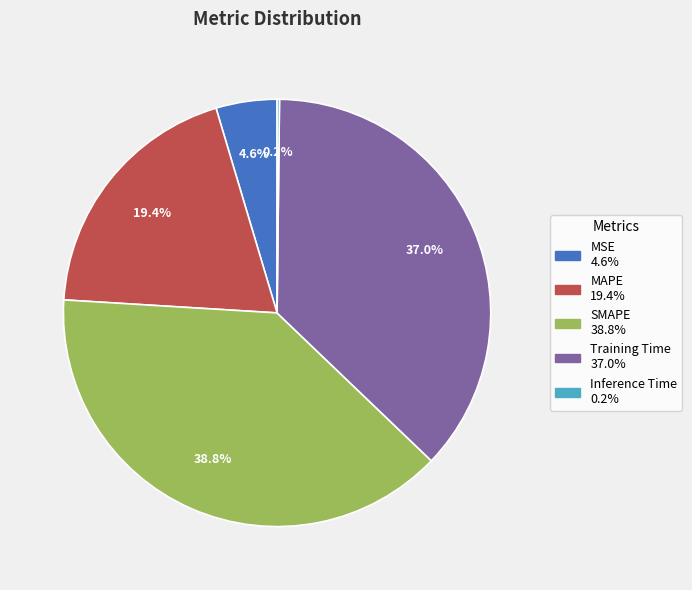

Which slice is the largest?

SMAPE